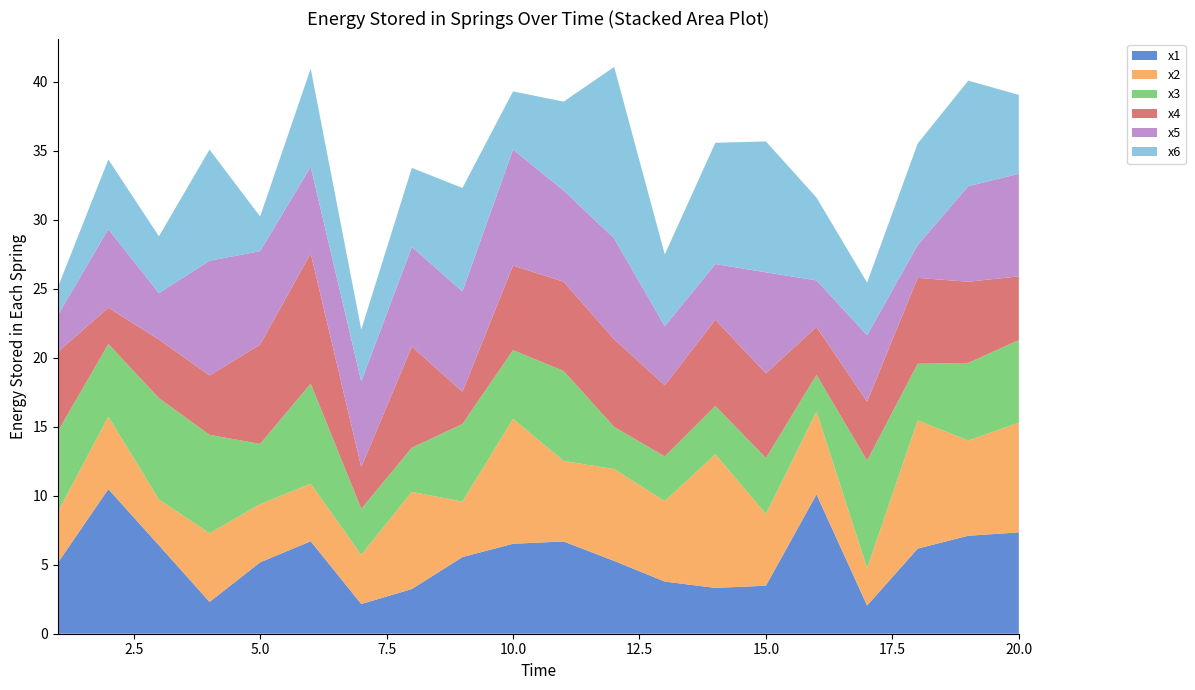

Reading left to right, what are all the values shown in this chart?

x1: 5.1	10.5	6.4	2.3	5.2	6.7	2.2	3.2	5.6	6.5	6.7	5.3	3.8	3.3	3.5	10.1	2.0	6.2	7.1	7.3
x2: 3.7	5.3	3.3	5.0	4.2	4.2	3.6	7.0	4.0	9.1	5.8	6.7	5.8	9.7	5.2	6.0	2.7	9.3	6.9	8.0
x3: 5.8	5.3	7.4	7.1	4.4	7.2	3.3	3.2	5.6	5.0	6.5	3.1	3.2	3.5	4.1	2.7	7.8	4.1	5.6	6.0
x4: 5.8	2.6	4.2	4.3	7.2	9.4	3.0	7.3	2.3	6.1	6.5	6.4	5.2	6.2	6.1	3.5	4.3	6.2	5.9	4.6
x5: 2.7	5.7	3.4	8.3	6.8	6.3	6.2	7.2	7.3	8.4	6.6	7.3	4.3	4.0	7.3	3.4	4.8	2.4	6.9	7.4
x6: 2.0	5.1	4.1	8.1	2.5	7.1	3.8	5.7	7.5	4.2	6.4	12.4	5.2	8.8	9.5	6.0	3.8	7.4	7.7	5.7